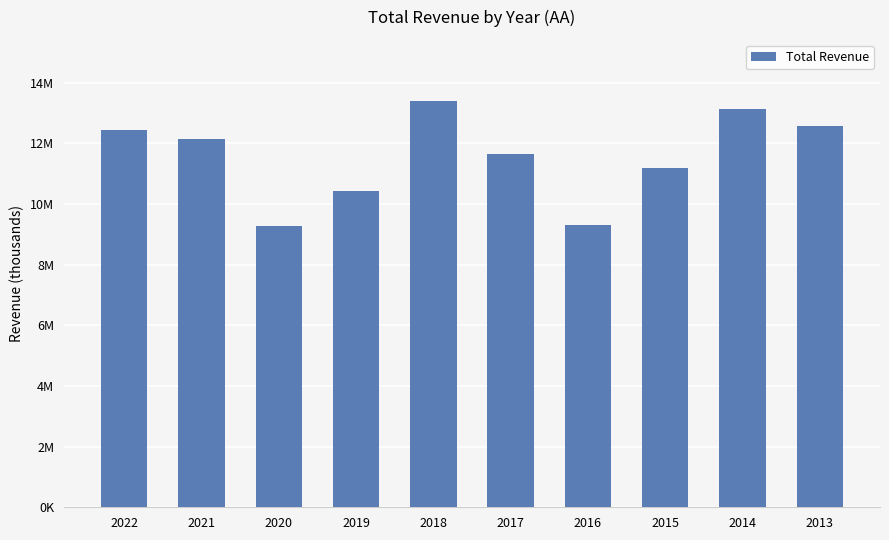

What is the value of the 1st bar from the left?

12451000